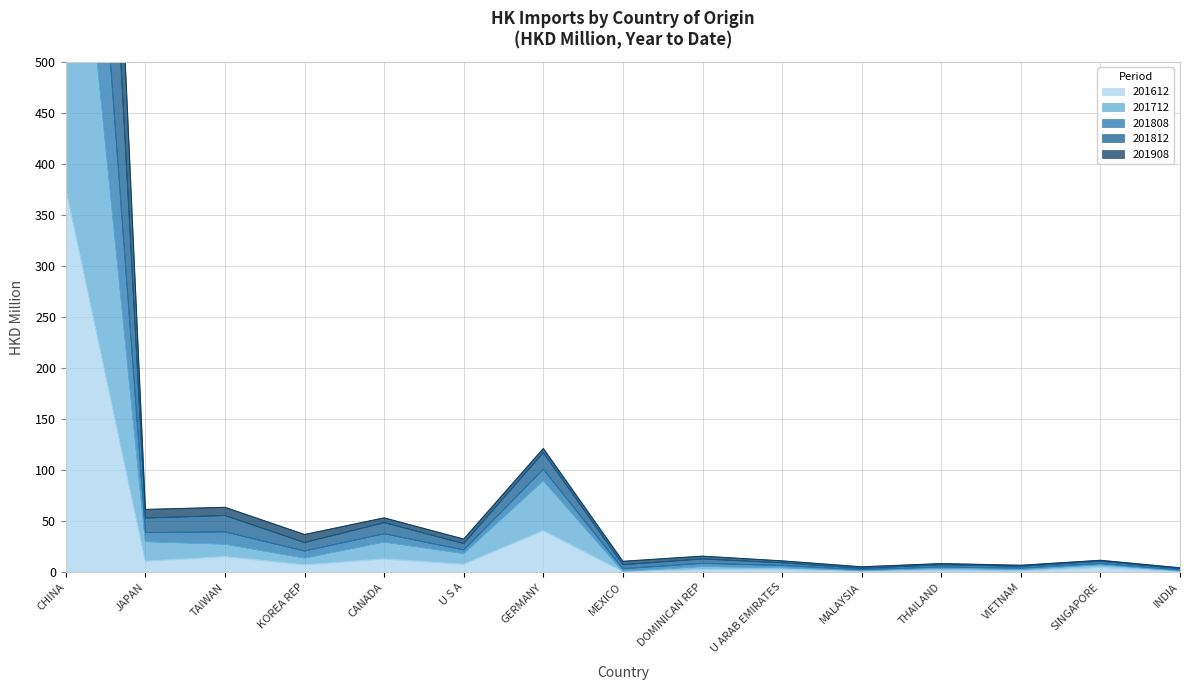

Which series has the widest spread of values?

201808